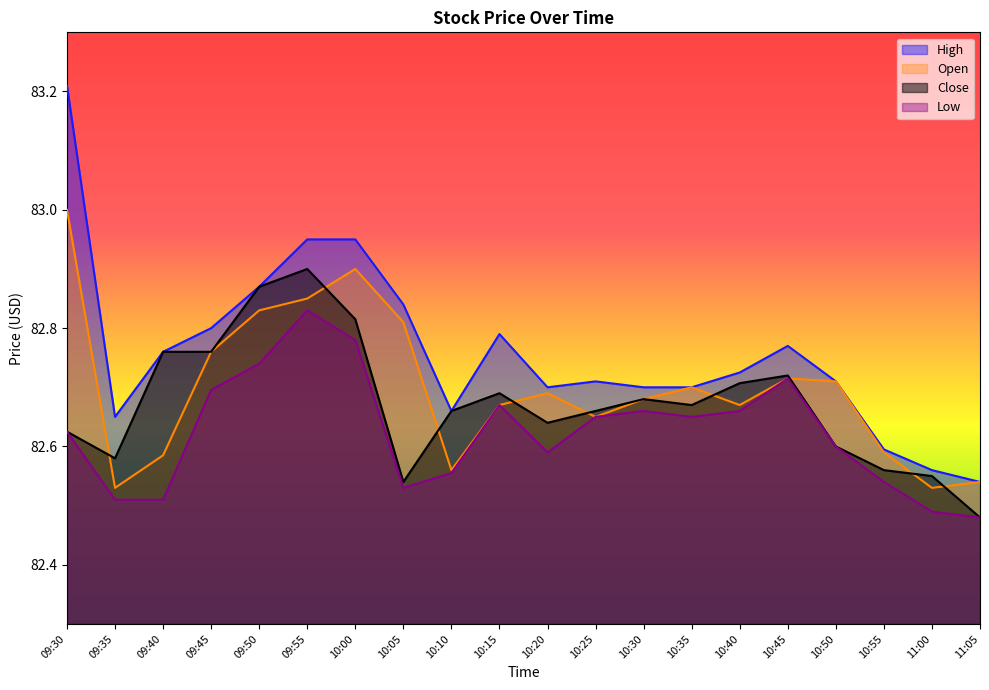

Between which two adjacent categories do Close and Open first intersect?

09:30 and 09:35